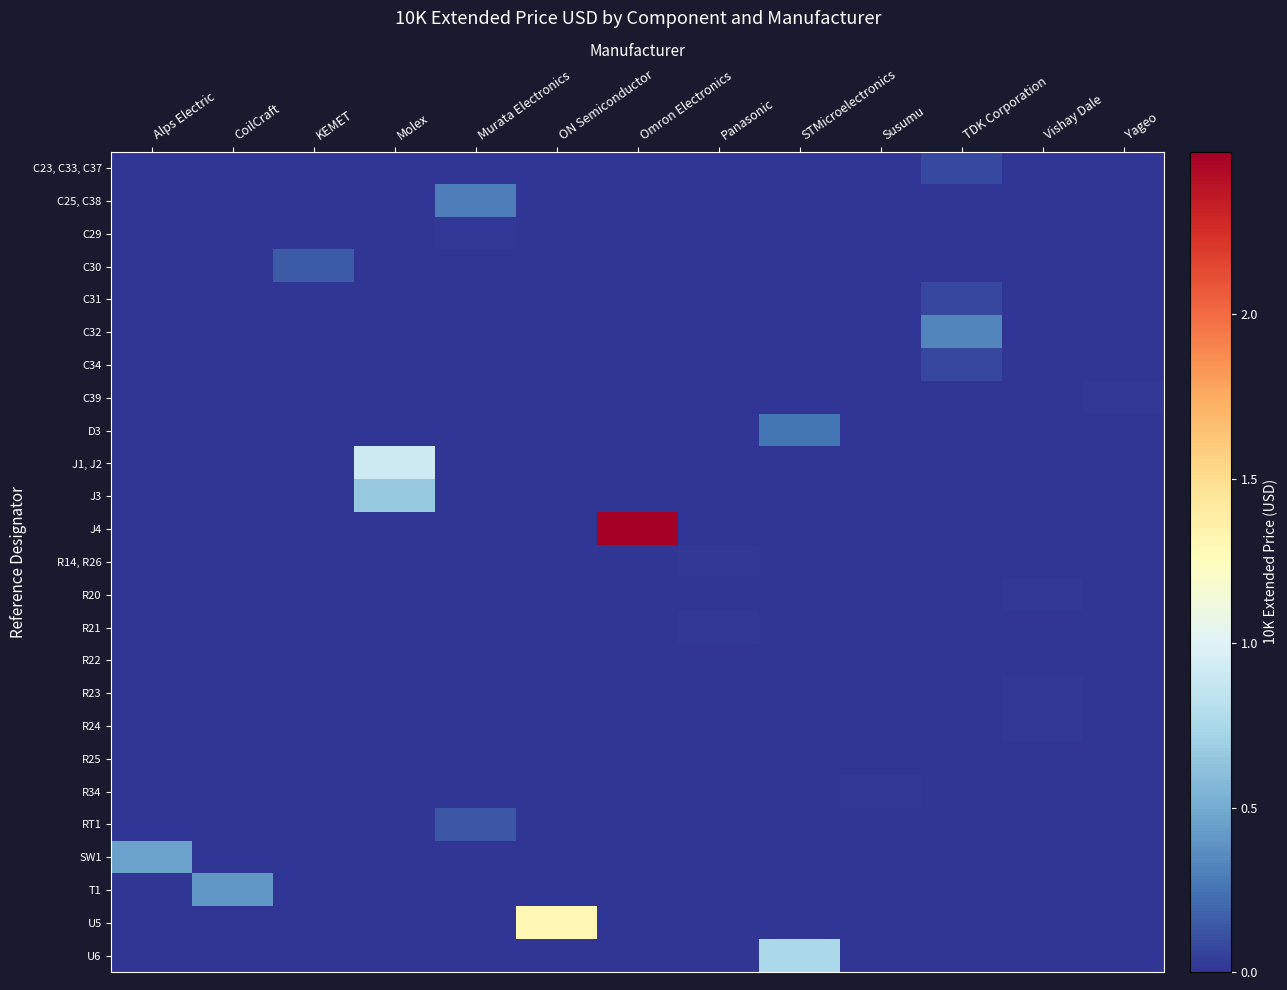

At which category is the sum across all series the highest?

Omron Electronics